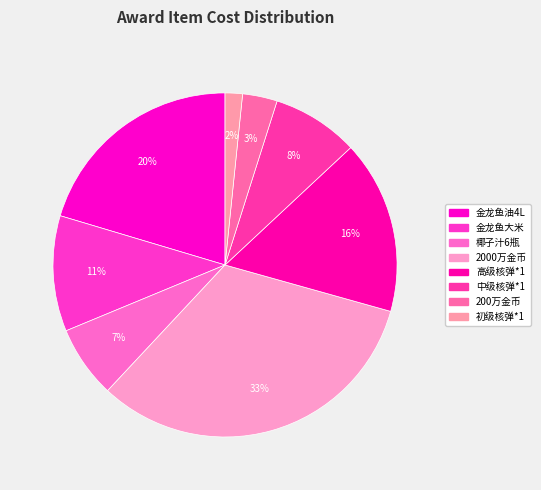

True or false: 金龙鱼大米 accounts for 11% of the total.

True